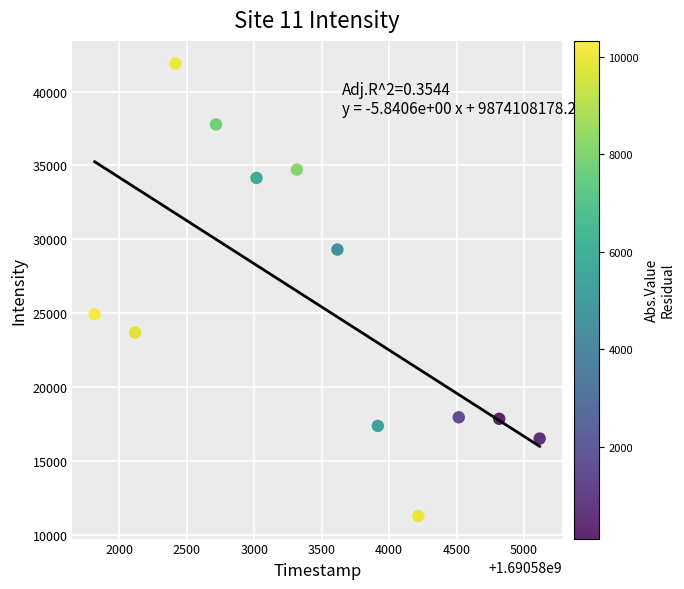

What Y value in the scatter plot is closest to 26579?

24925.0